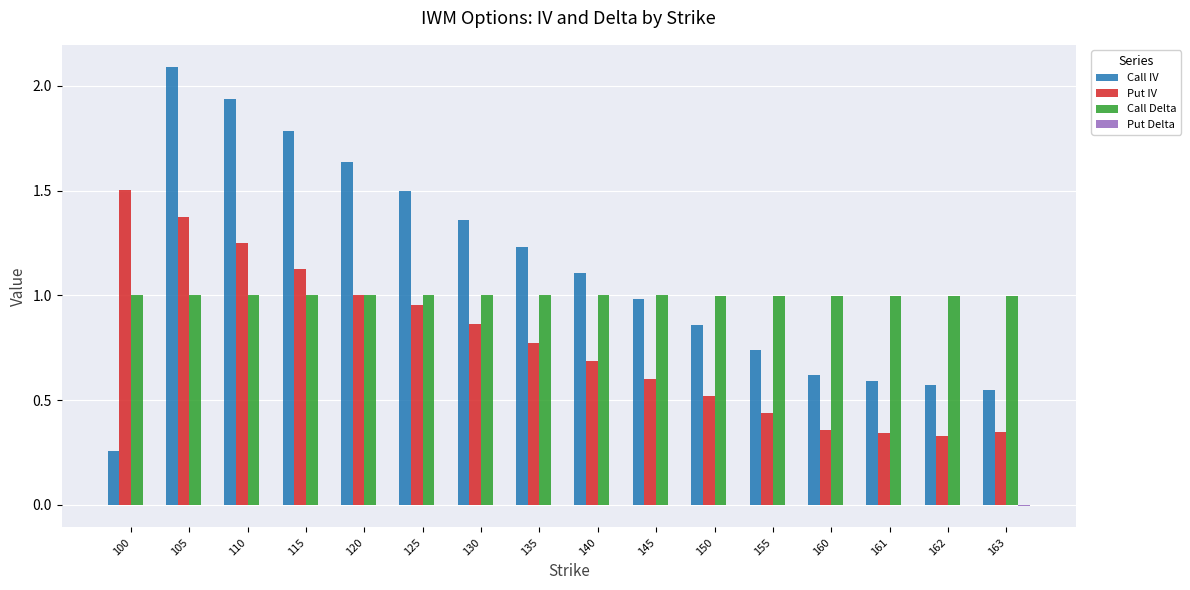

What is the approximate value of Call IV at 105?

2.1